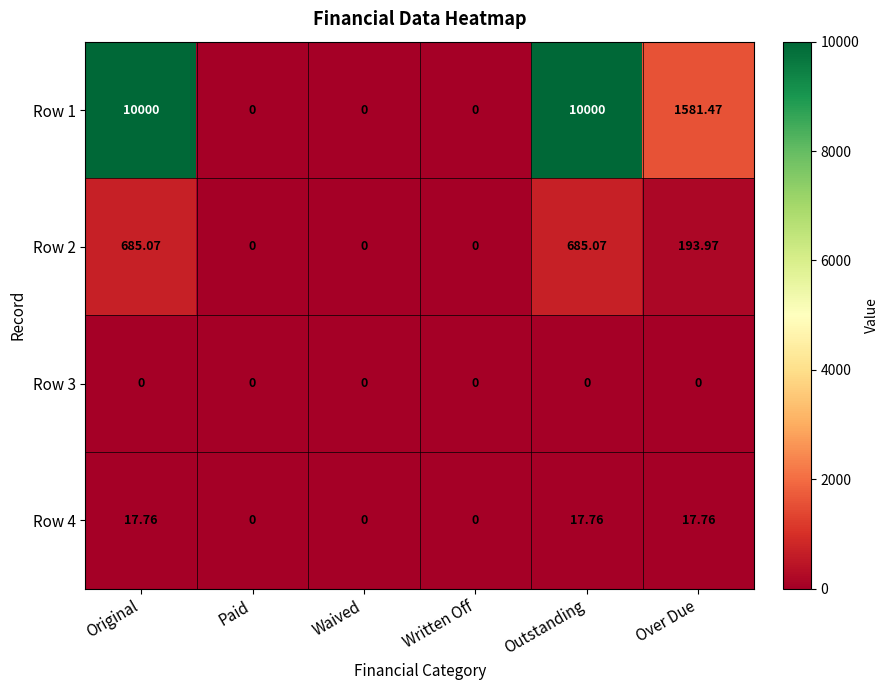

At which label does Row 4 first exceed 17?

Original